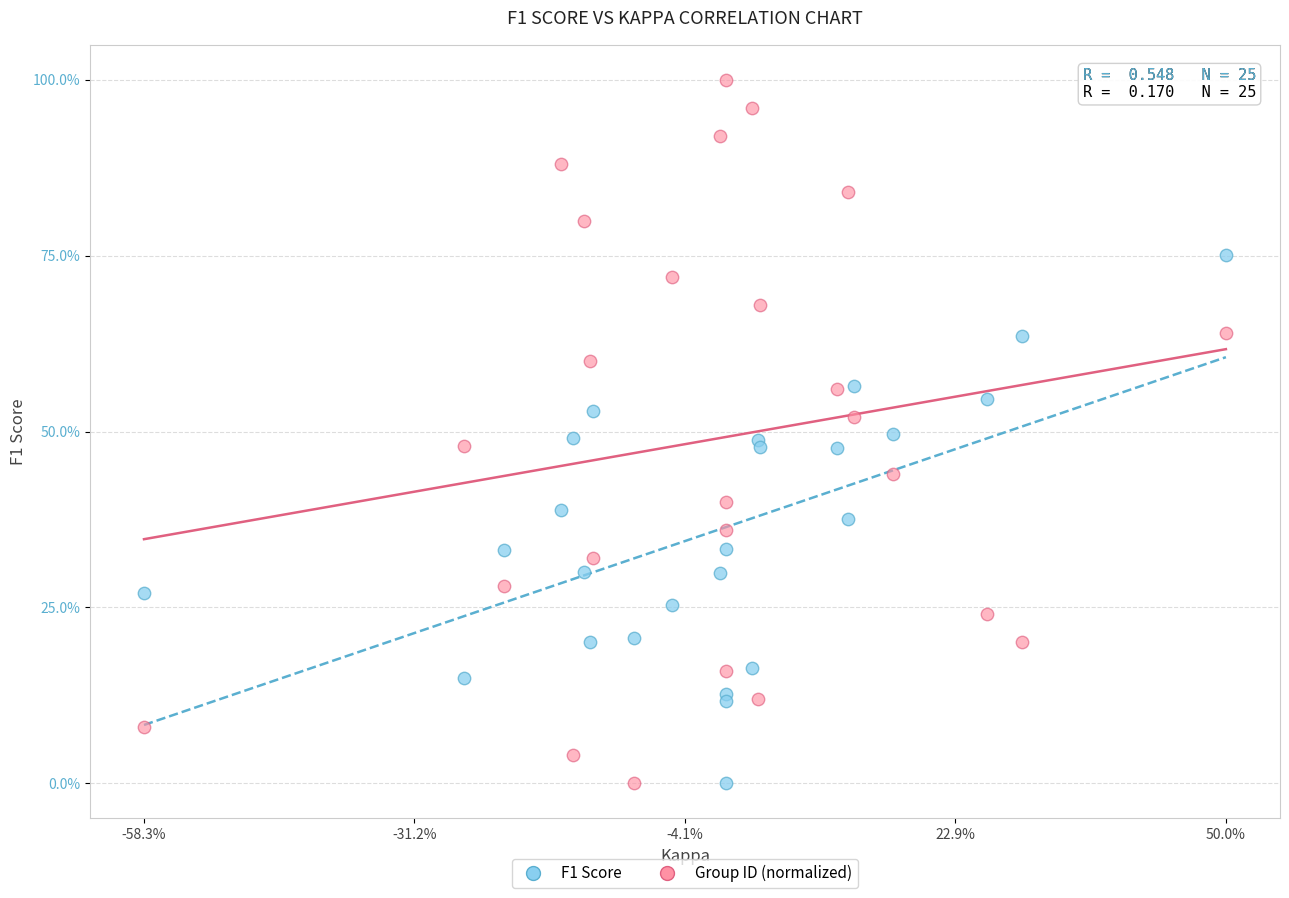

What are all the series names shown in the legend?

F1 Score, Group ID (normalized)